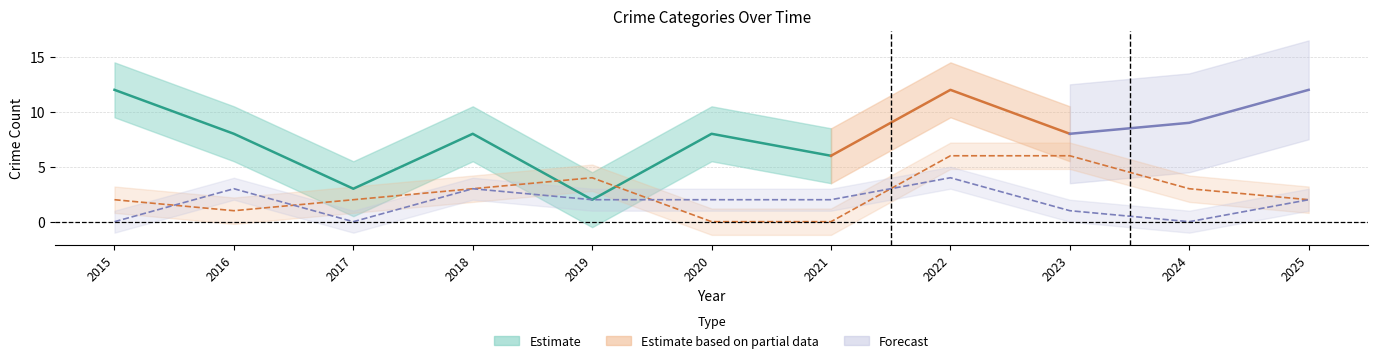

The Aggravated Battery series shows 2 at 2019. True or false?

False